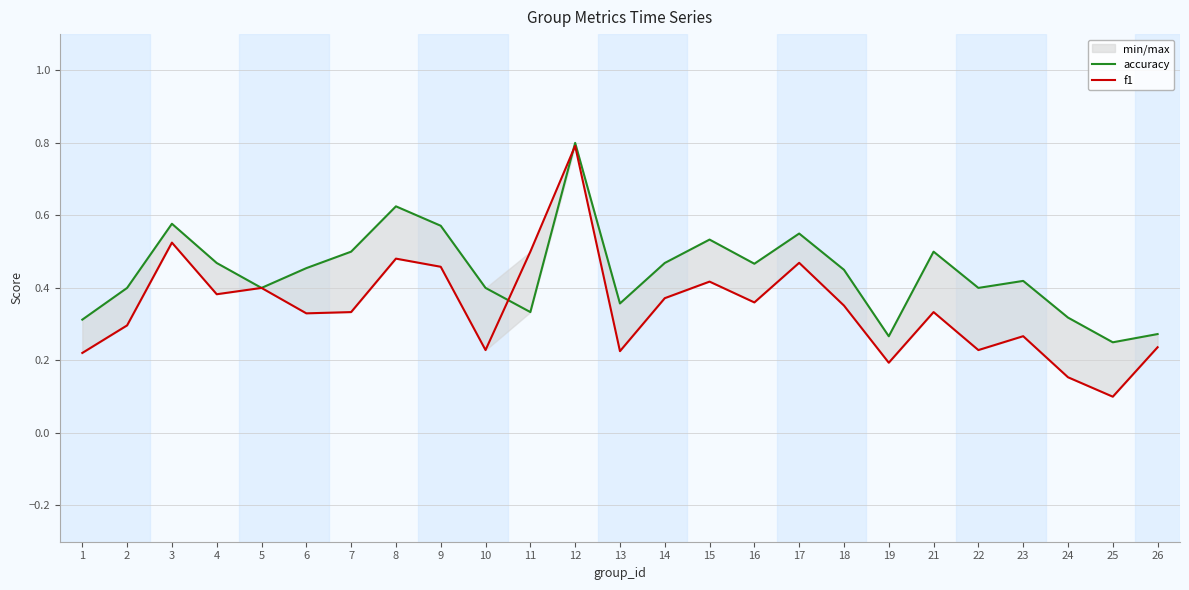

True or false: f1 has more than 1 interior local peaks.

True